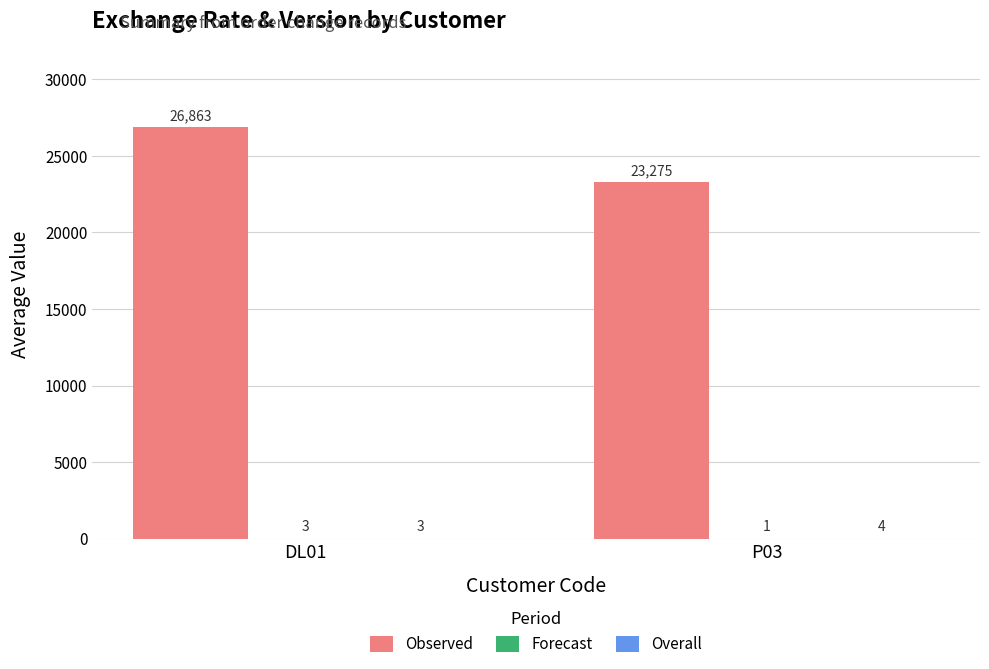

The value of Observed at P03 is 23275.0. True or false?

True